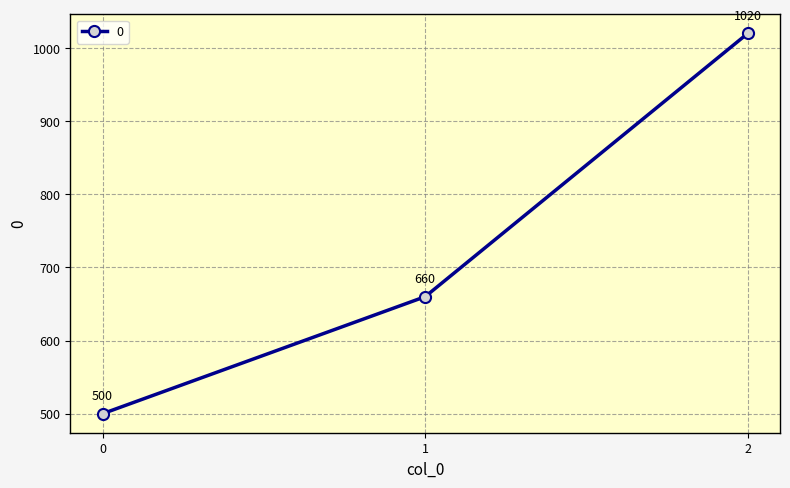

What is the value of the 1st point from the left?

500